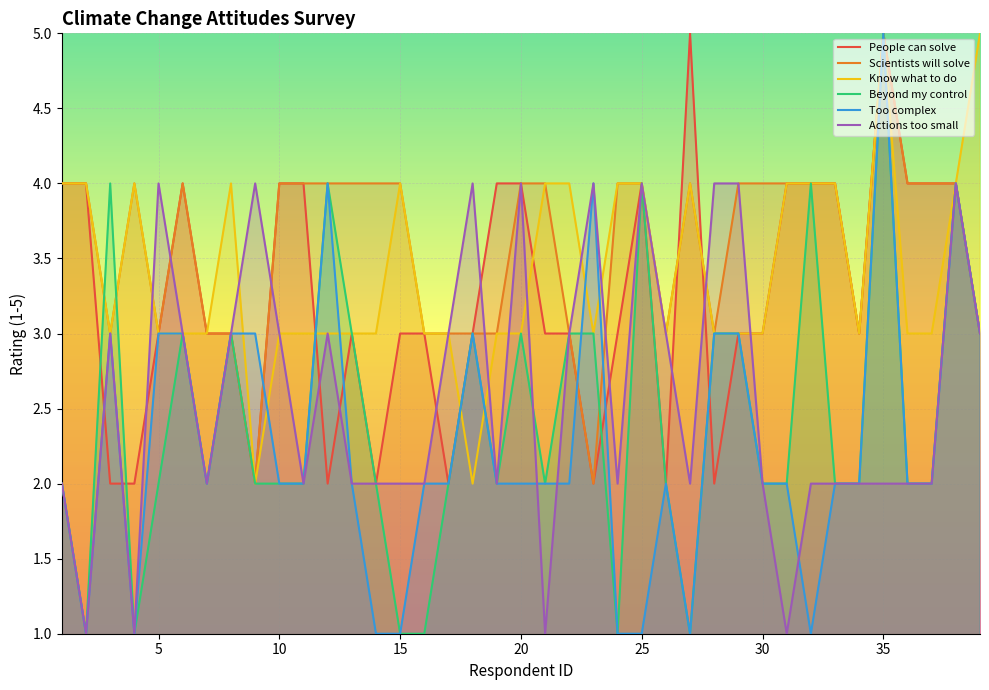

What is the difference between the second highest and second lowest values in the Actions too small series?

3